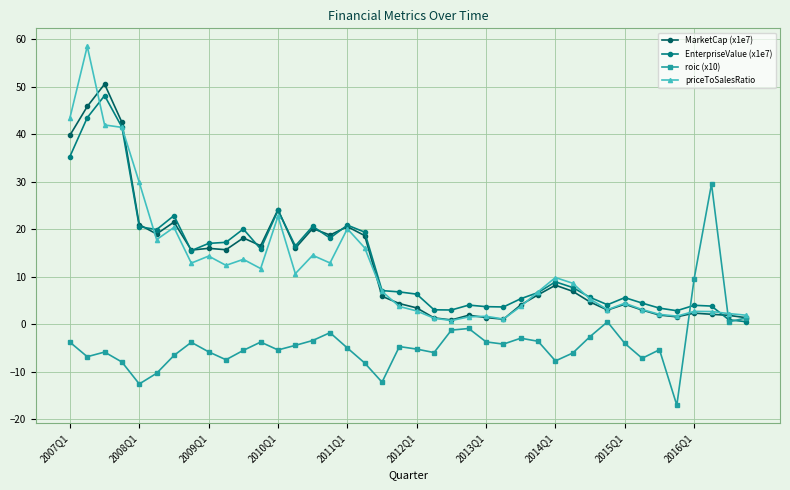

Which series has the widest spread of values?

priceToSalesRatio